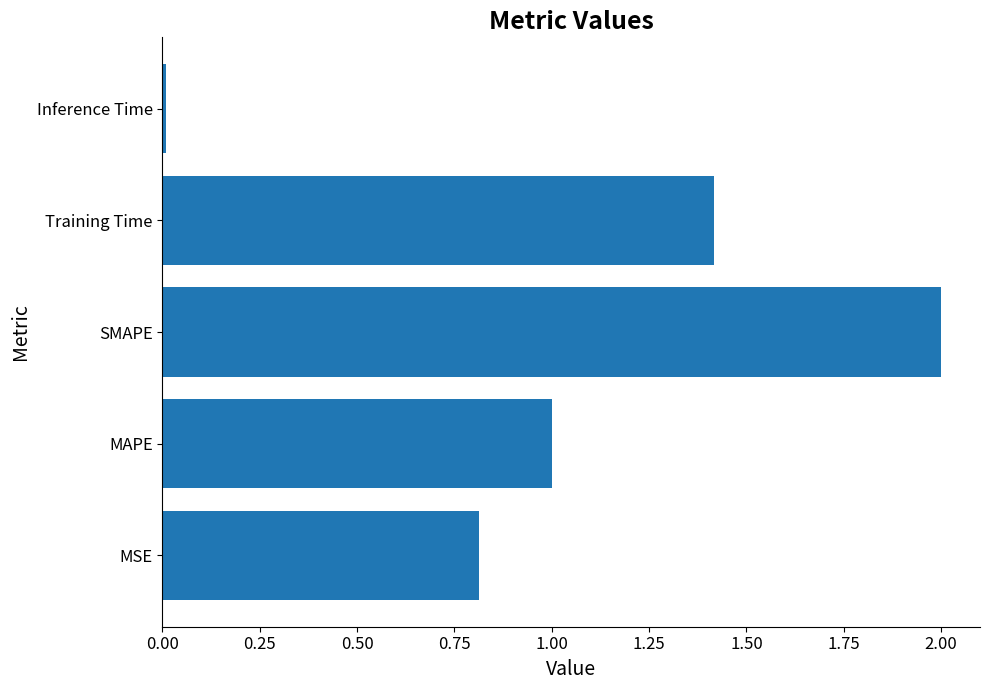

Approximately how many times larger is the value at MAPE compared to SMAPE?

0.5